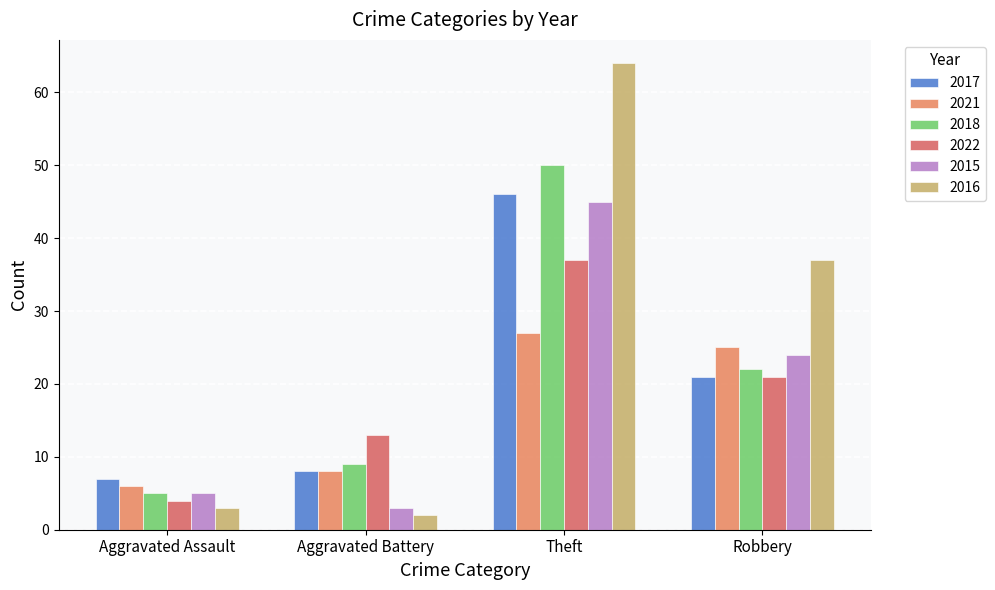

What is the highest value of the 2018 series?

50